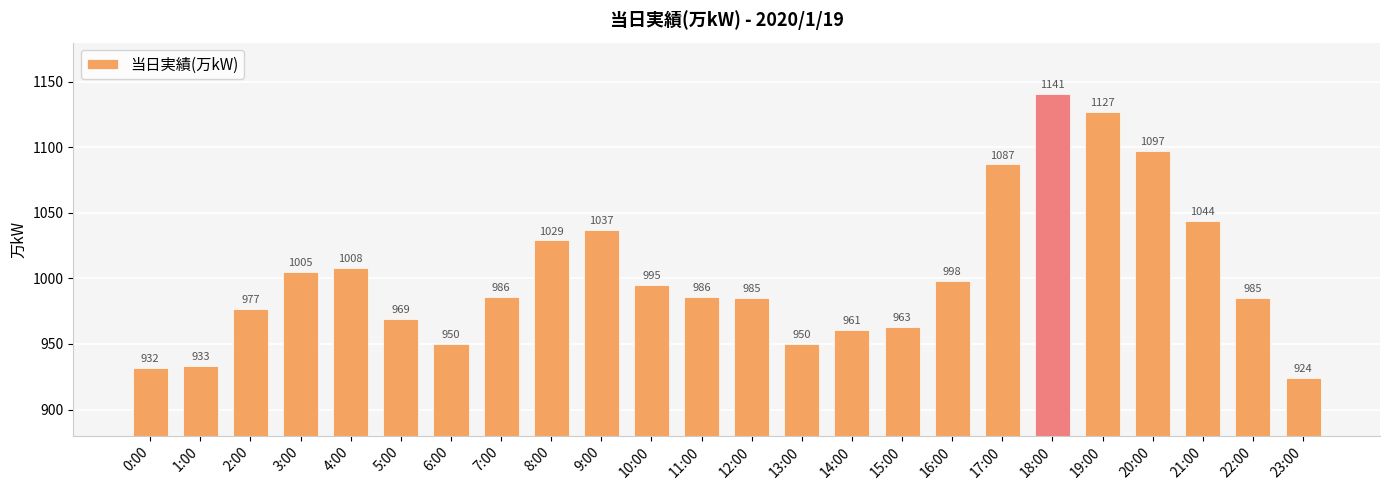

Is it true that the value at 1:00 is 1270?

False